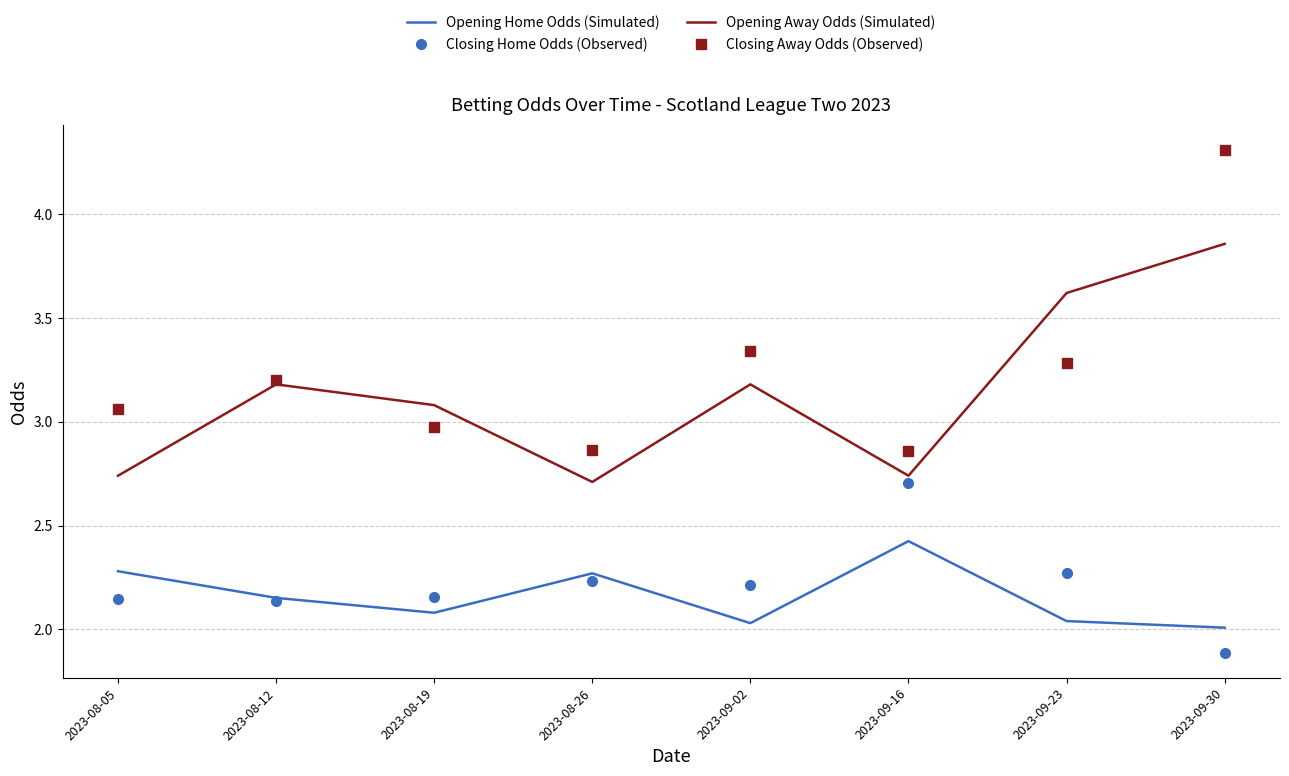

At 2023-09-23, list the series in order from smallest to largest.

Opening Home Odds (Simulated), Closing Home Odds (Observed), Closing Away Odds (Observed), Opening Away Odds (Simulated)